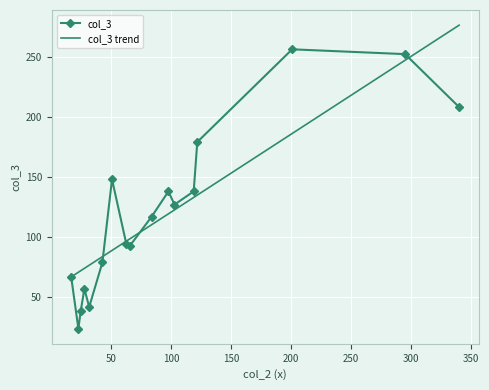

List the labels in order of value, smallest first.

1, 11, 3, 5, 15, 6, 9, 14, 0, 2, 7, 13, 8, 12, 16, 10, 4